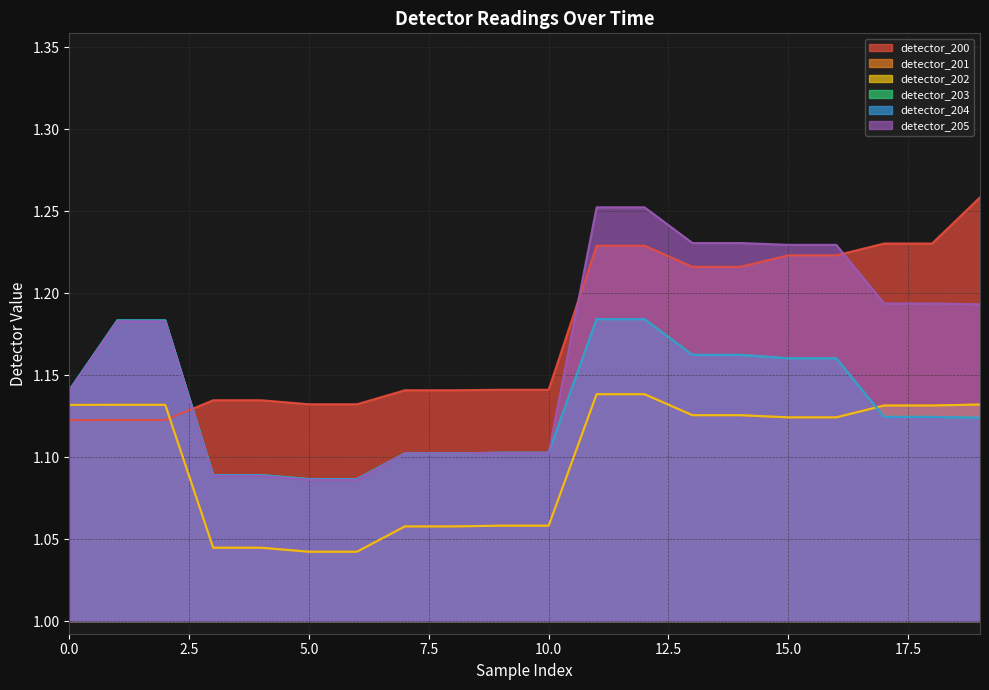

Between 9 and 19, which series saw the biggest shift?

detector_200